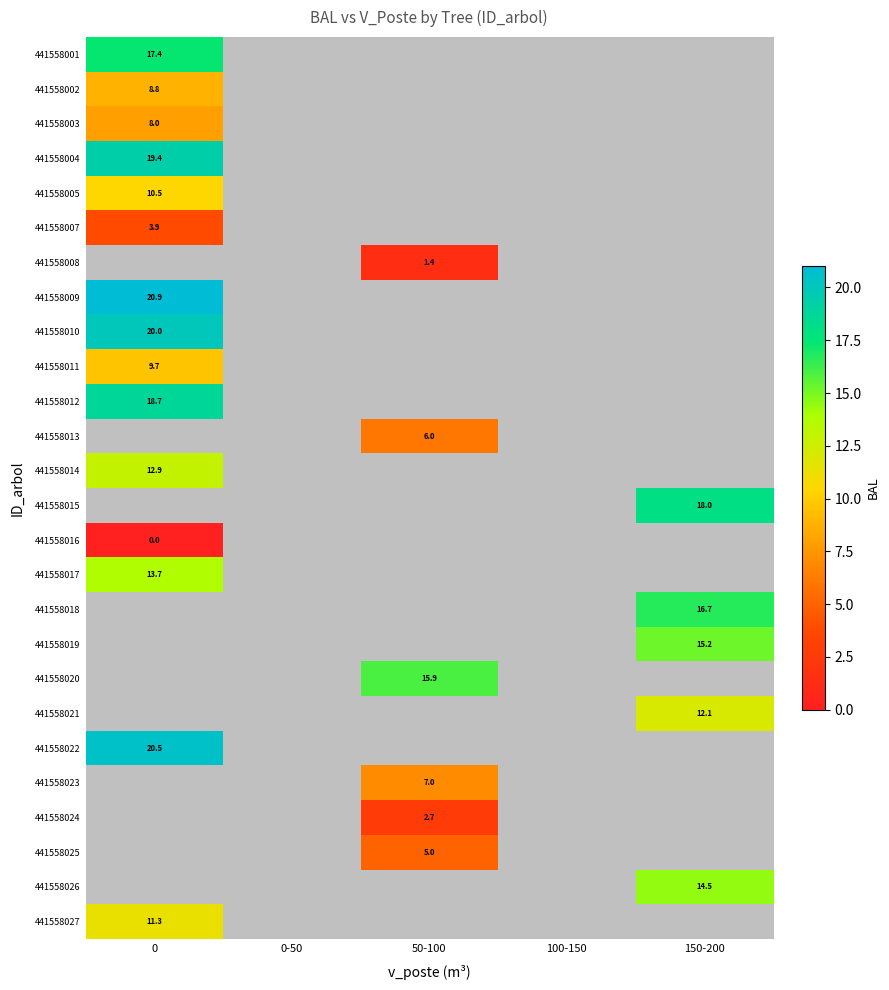

Rank the series by their average value, from highest to lowest.

441558001, 441558002, 441558003, 441558004, 441558005, 441558007, 441558008, 441558009, 441558010, 441558011, 441558012, 441558013, 441558014, 441558015, 441558016, 441558017, 441558018, 441558019, 441558020, 441558021, 441558022, 441558023, 441558024, 441558025, 441558026, 441558027